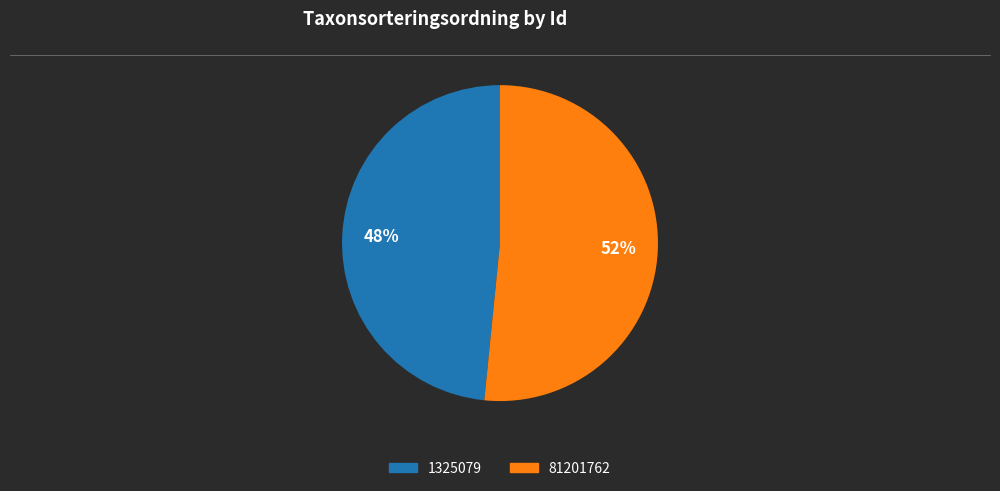

Is there a majority slice in this chart?

Yes